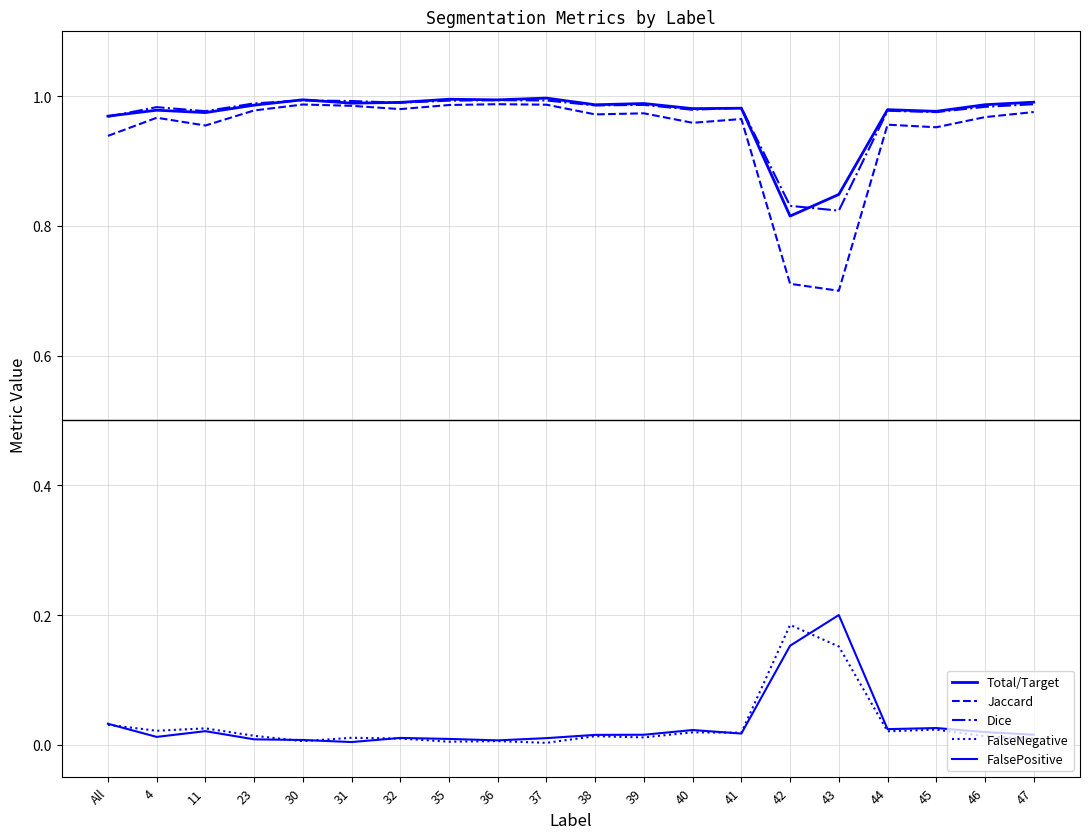

Which series has the largest total across all categories?

Total/Target